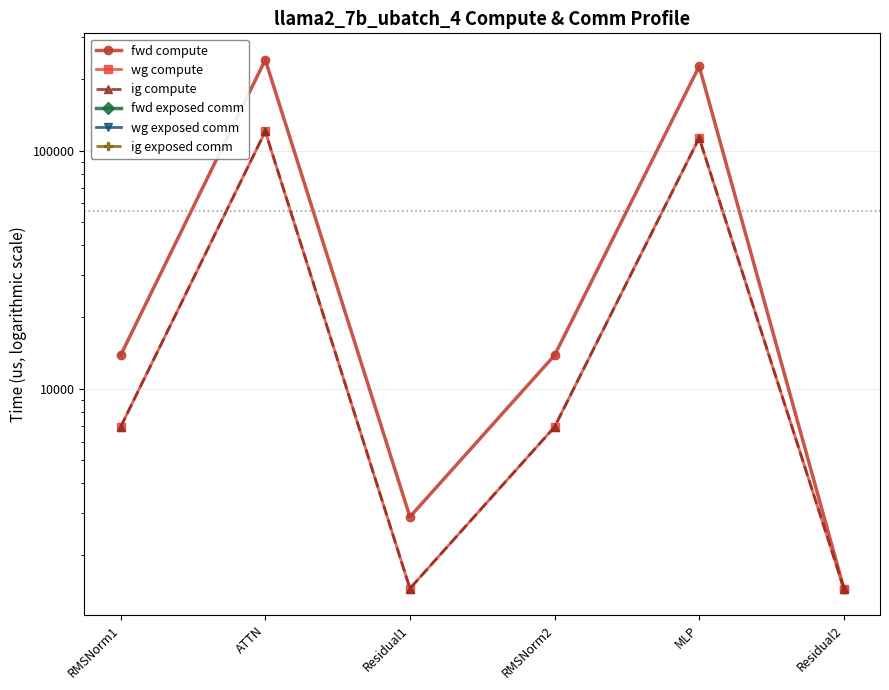

True or false: ig compute and wg compute cross at least once.

False